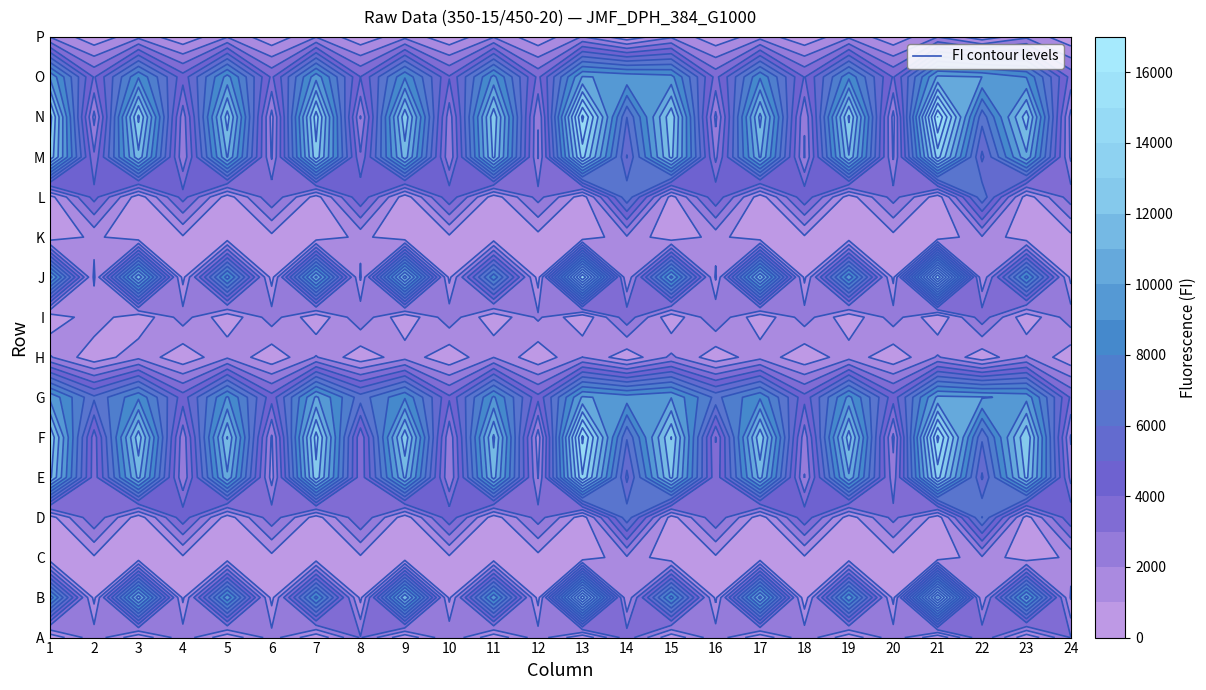

The value of D at 1 is 5745. True or false?

False